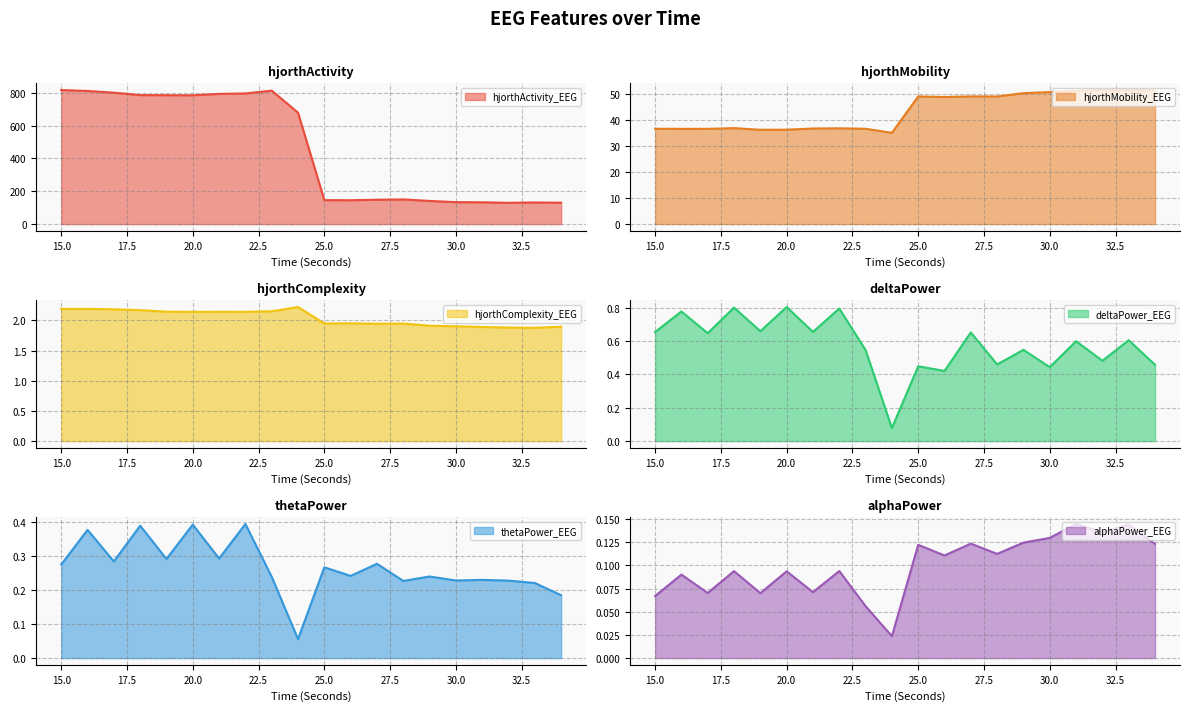

Which series changed the most between 17 and 18?

hjorthActivity_EEG